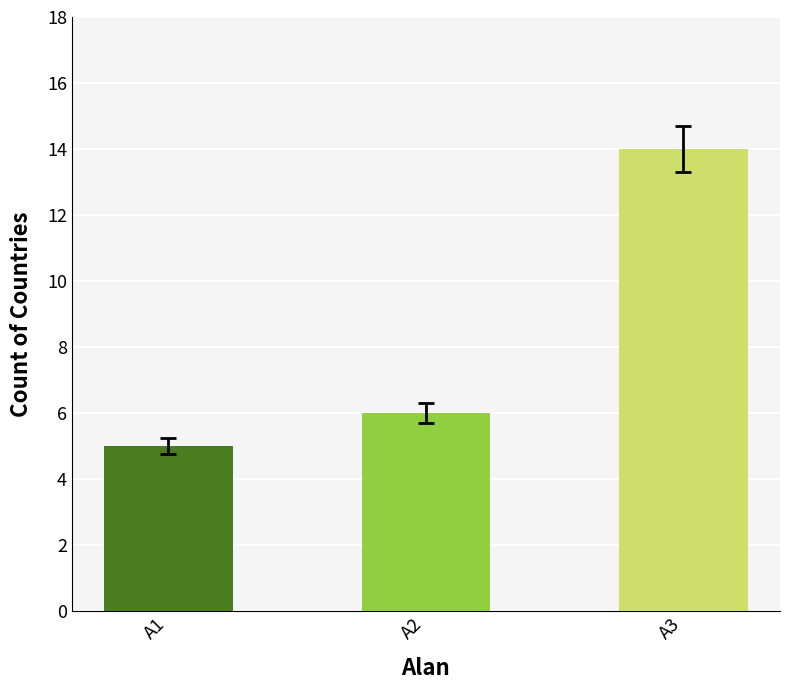

Which has a higher value, A1 or A3?

A3